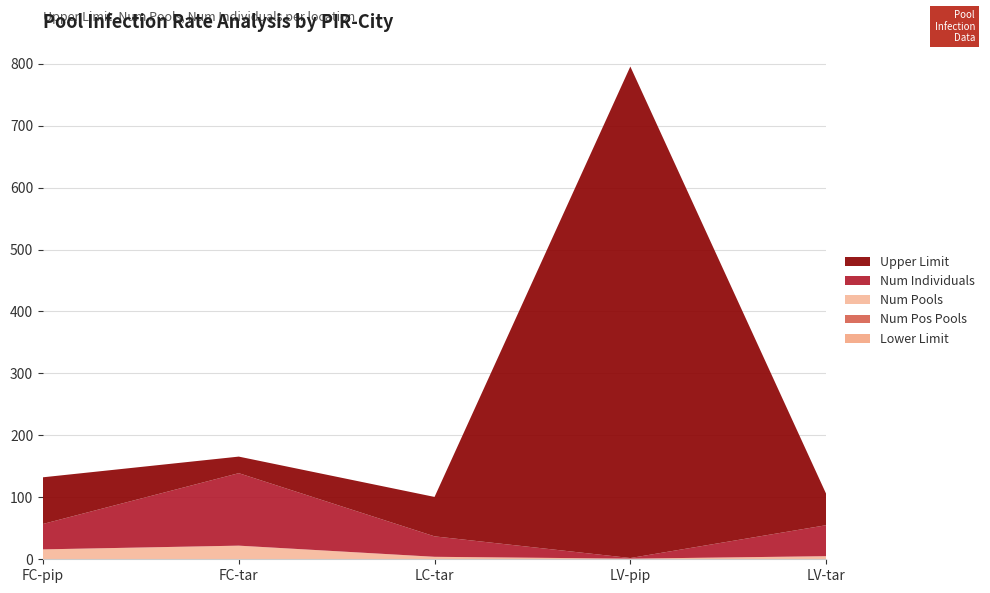

Reading right to left, transcribe all the data shown in this chart.

Lower Limit: 0.0	0.0	0.0	0.0	0.0
Num Pos Pools: 0.0	0.0	0.0	0.0	0.0
Num Pools: 5.0	1.0	4.0	22.0	16.0
Num Individuals: 50.0	1.0	33.0	117.0	41.0
Upper Limit: 50.7	793.5	63.6	26.8	75.4